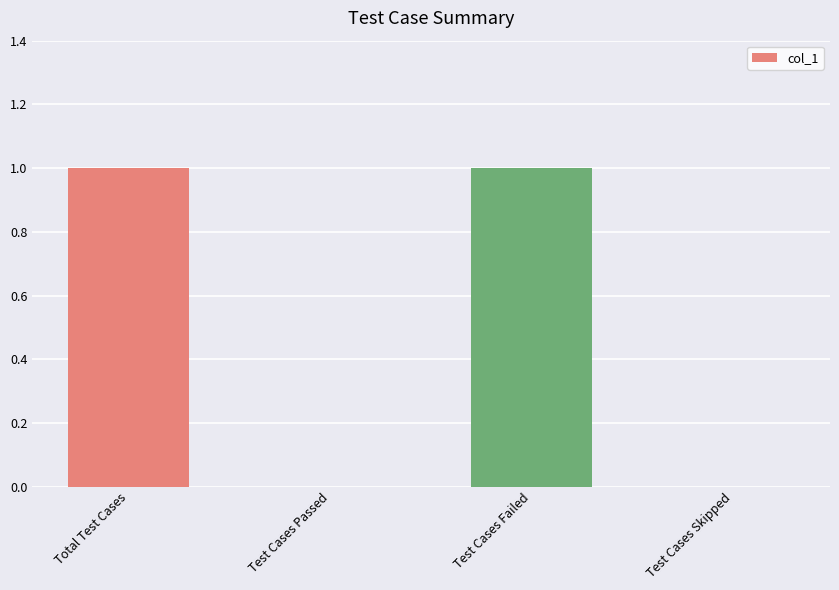

Is it true that the value at Test Cases Skipped is -1?

False